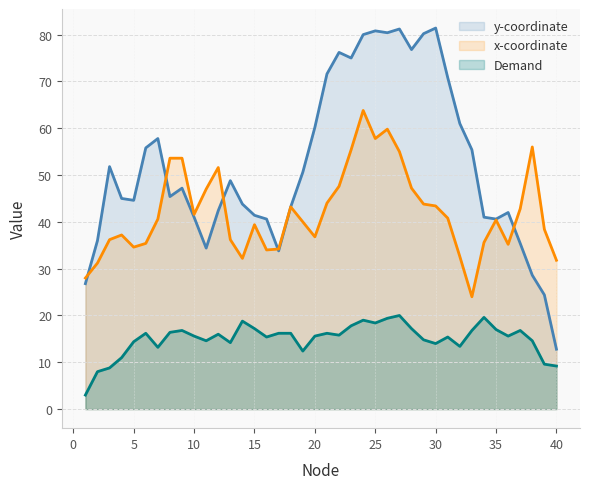

Rank the series by their average value, from highest to lowest.

y-coordinate, x-coordinate, Demand